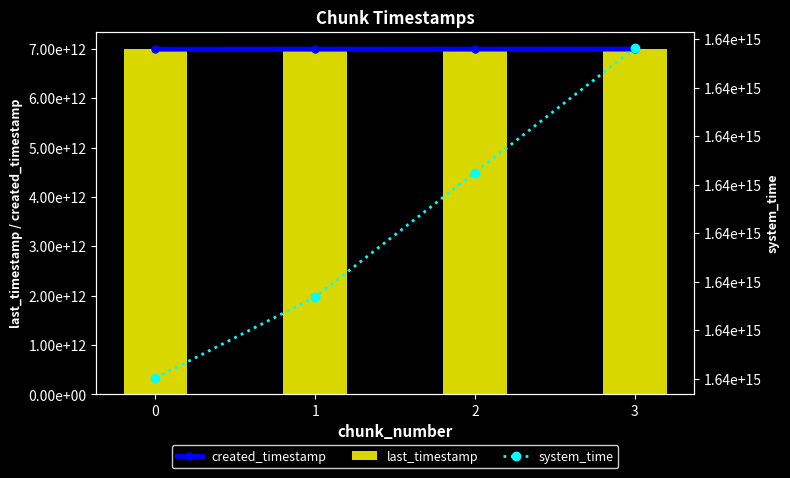

At which category is the sum across all series the highest?

3